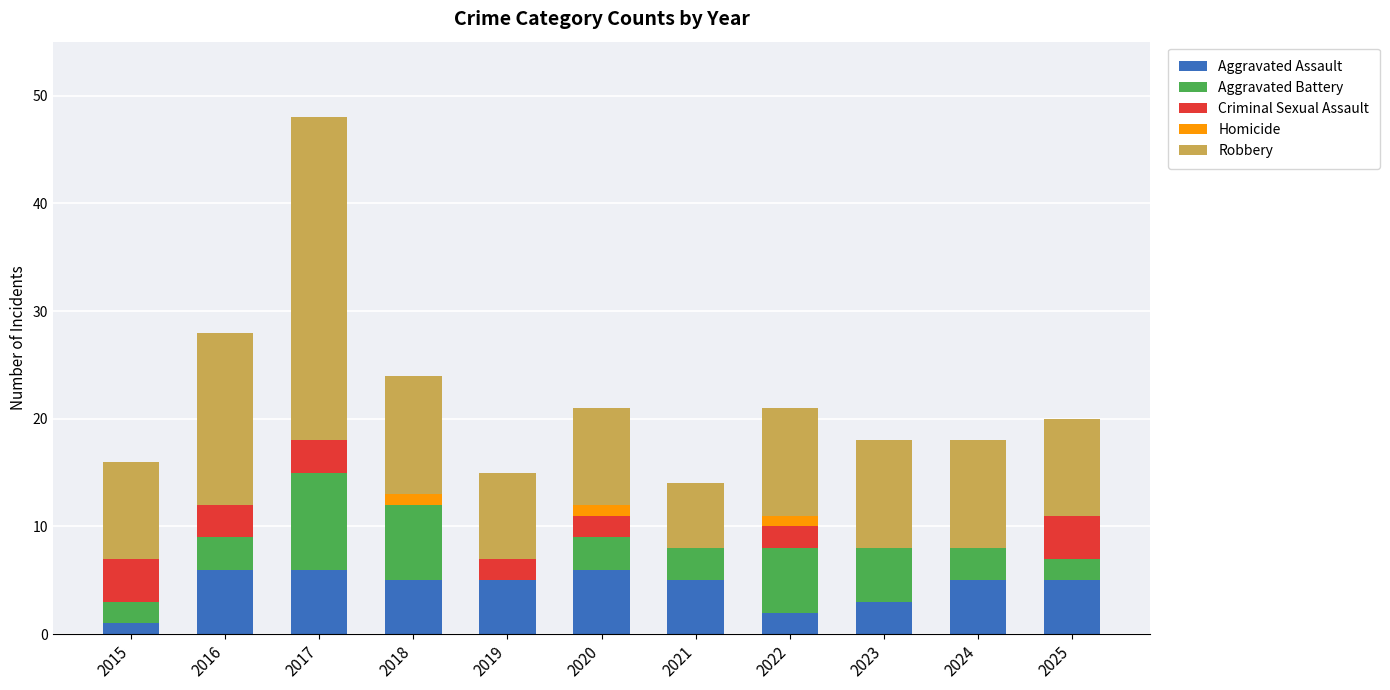

What is the highest value of the Aggravated Assault series?

6